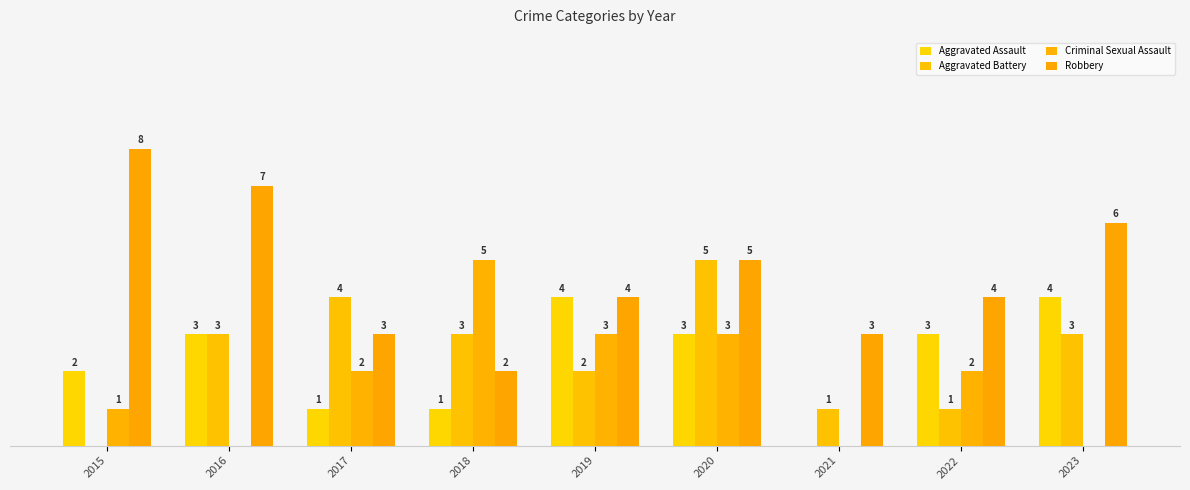

Reading left to right, what are all the values shown in this chart?

Aggravated Assault: 2	3	1	1	4	3	0	3	4
Aggravated Battery: 0	3	4	3	2	5	1	1	3
Criminal Sexual Assault: 1	0	2	5	3	3	0	2	0
Robbery: 8	7	3	2	4	5	3	4	6